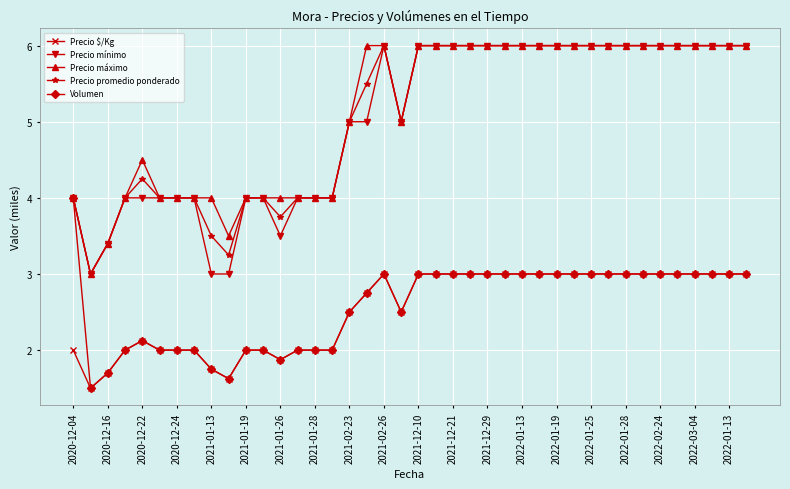

What is the minimum value for Precio promedio ponderado?

3.0